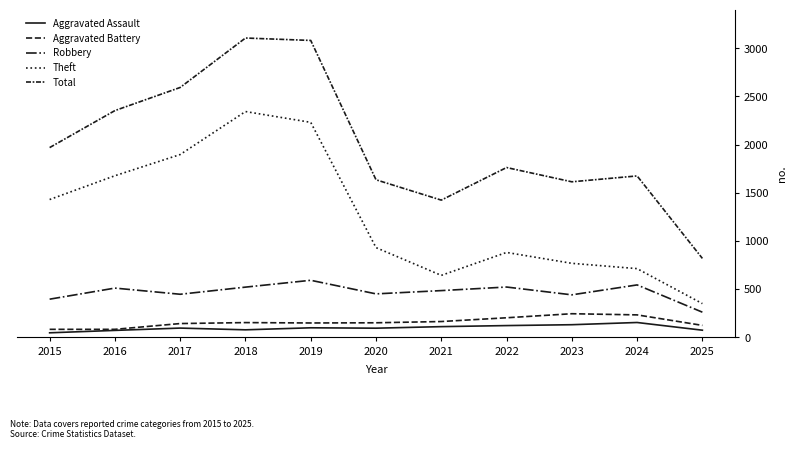

Is it true that Theft equals 1896 at 2017?

True